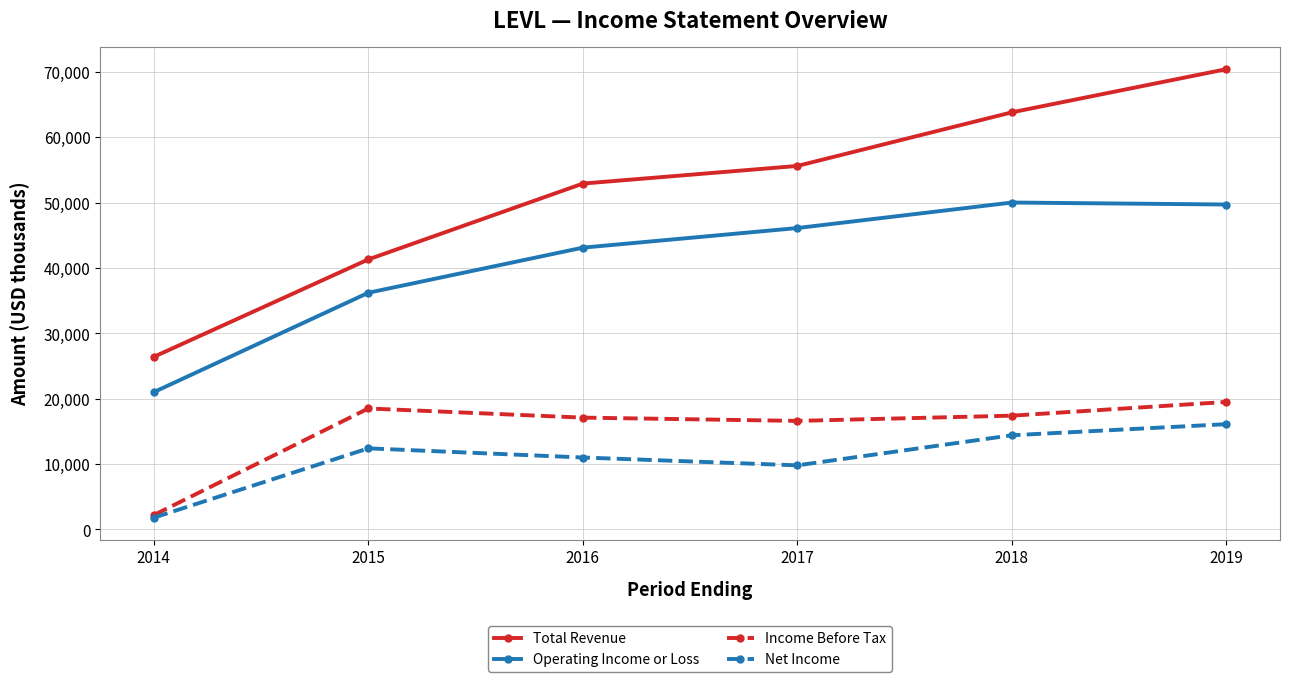

At which category does the chart reach its minimum across all series?

2014